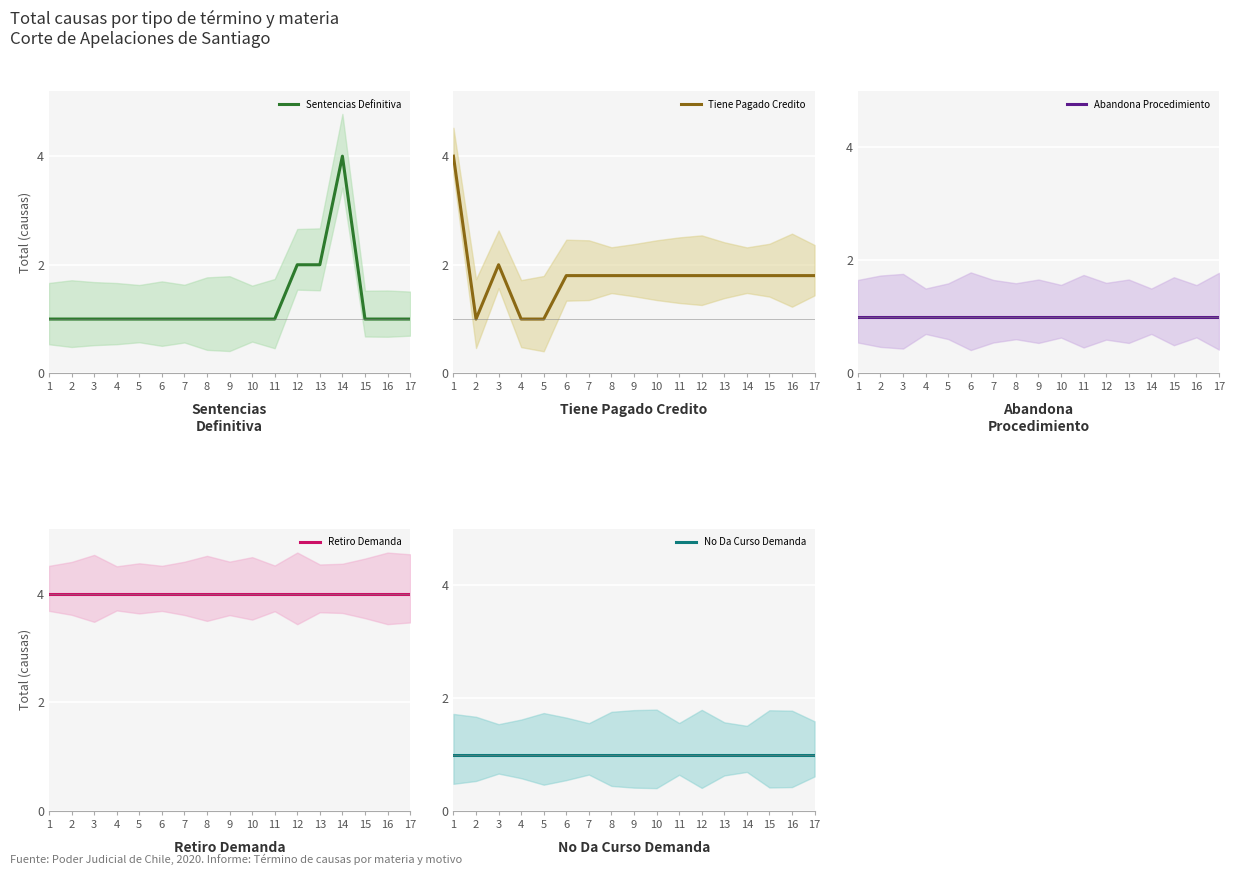

Between 5 and 1, which is larger?

5